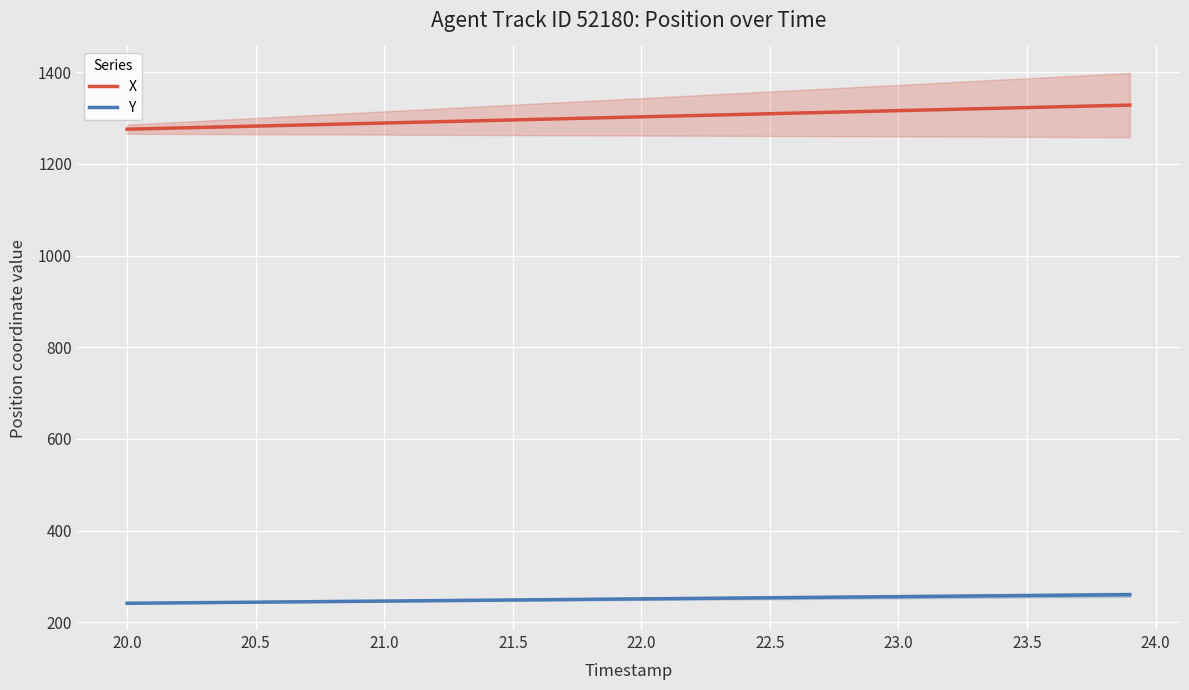

What is the maximum value for X?

1328.2